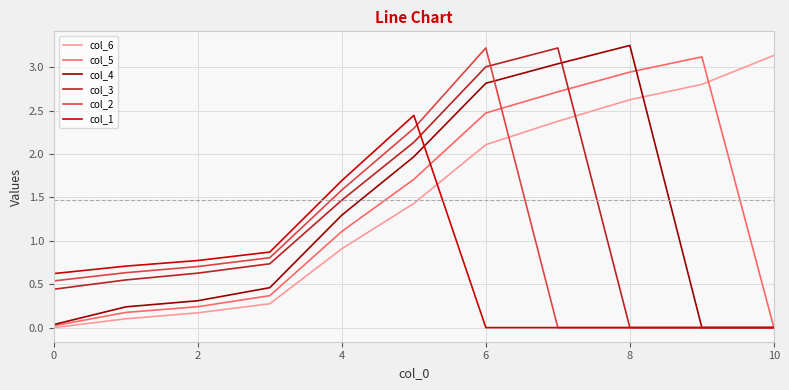

What is the highest value of the col_2 series?

3.2